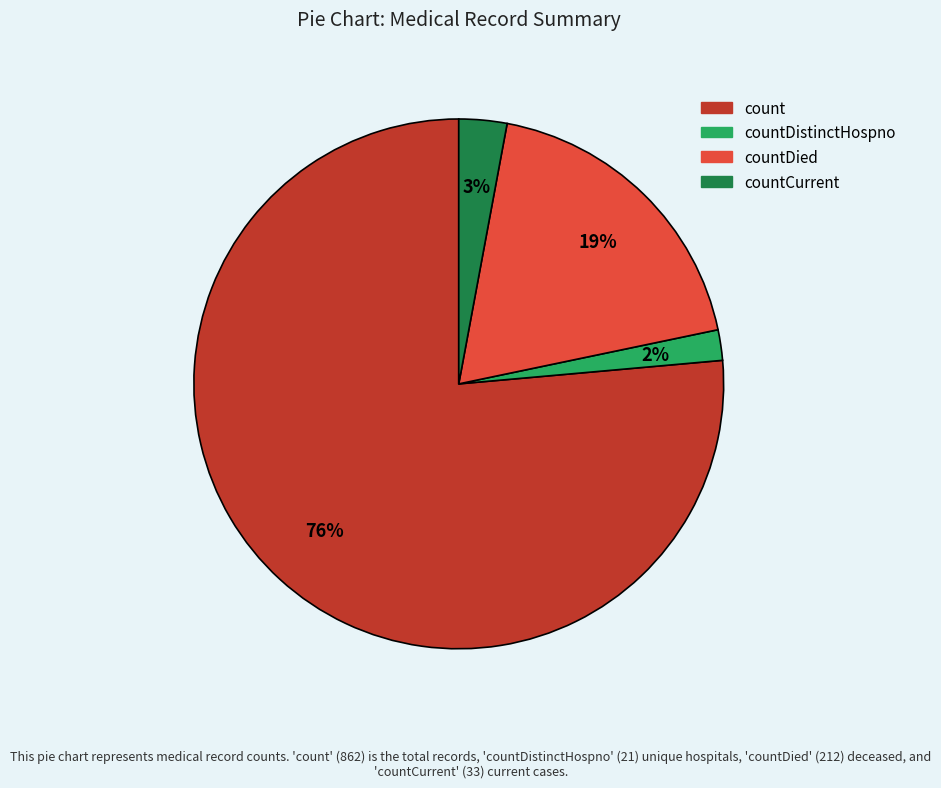

To the nearest percent, what percentage of the pie is countCurrent?

3%